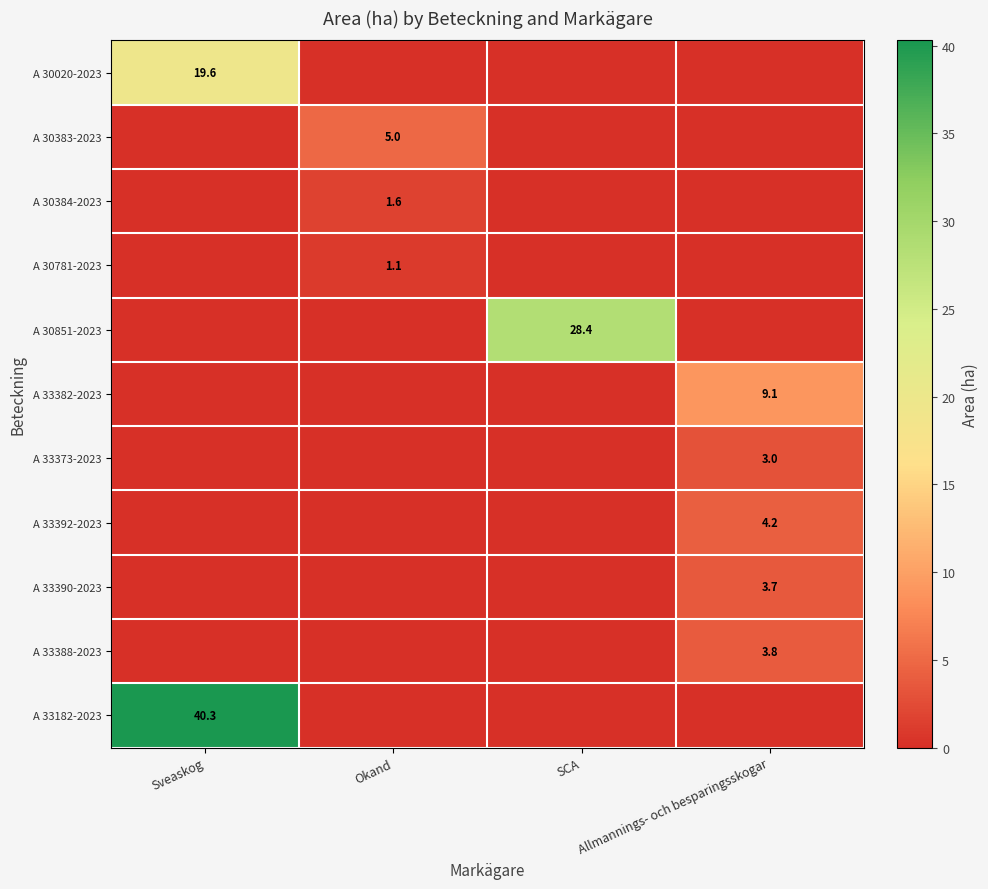

Is it true that A 33390-2023 equals 3.7 at Allmannings- och besparingsskogar?

True